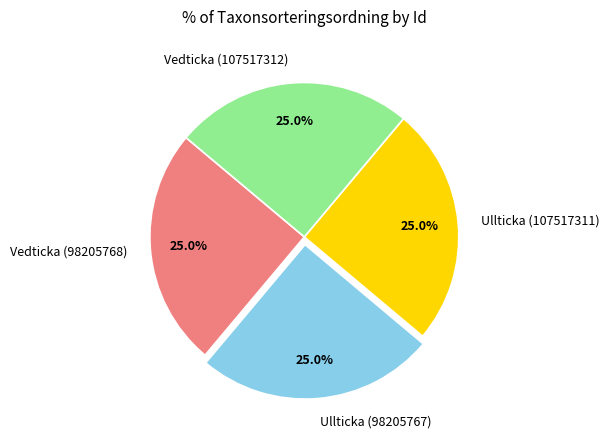

What percentage is the Ullticka (107517311) slice, to the nearest percent?

25%